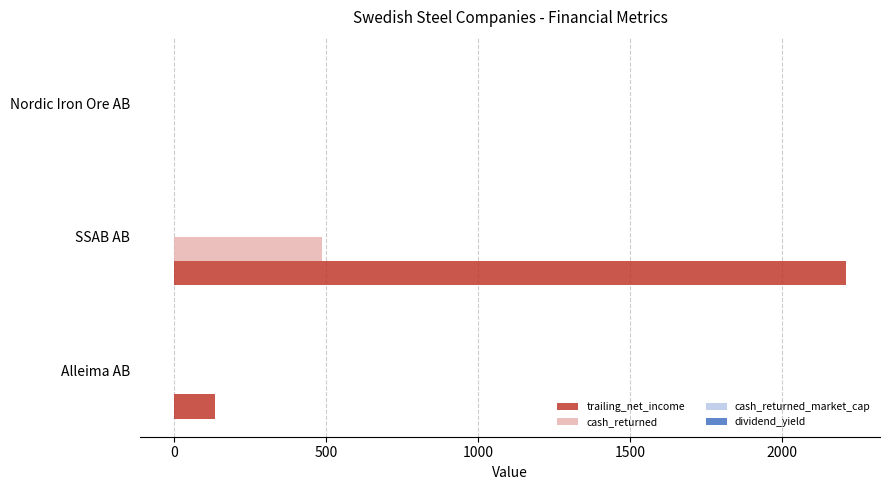

Between Alleima AB and SSAB AB, which series saw the biggest shift?

trailing_net_income